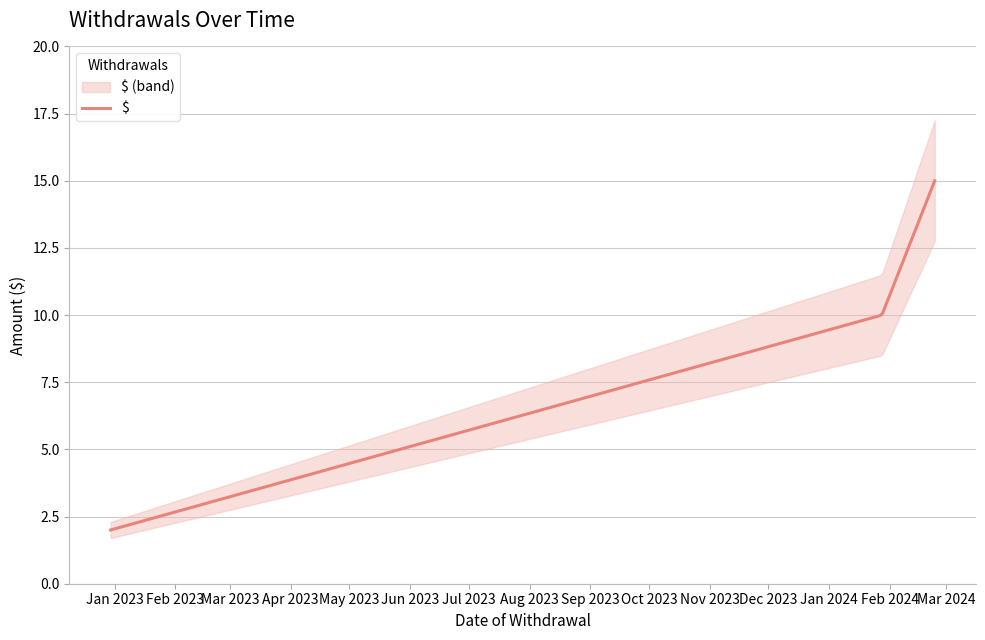

What is the value of the 1st point from the left?

2